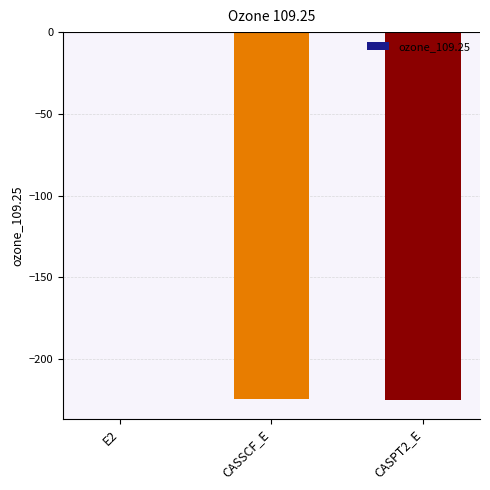

Which category has the highest value across all series?

E2